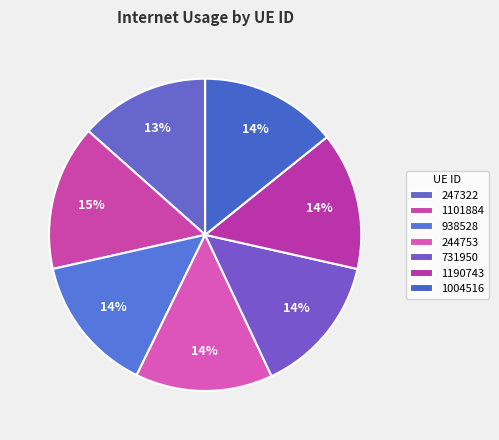

What is the largest slice in the pie chart?

1101884